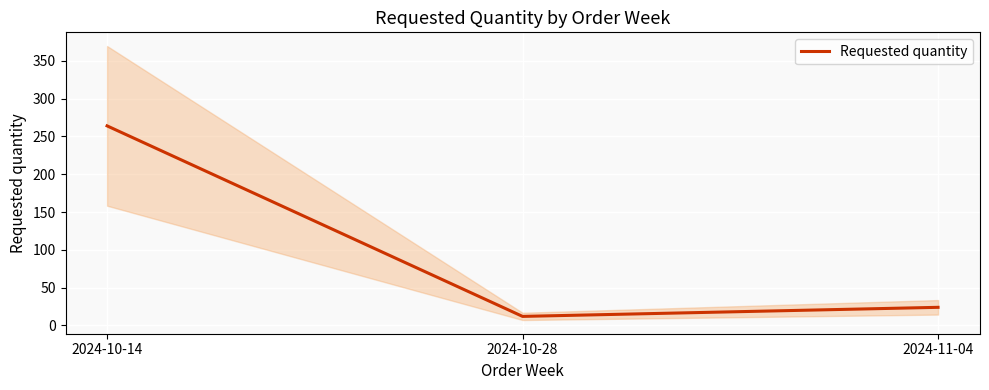

What is the sum of the values at 2024-10-28 and 2024-10-14?

276